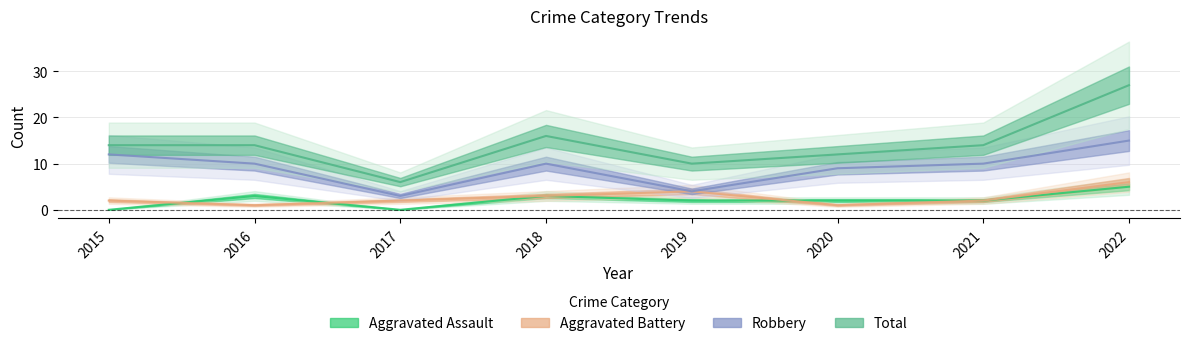

What is the minimum value for Robbery?

3